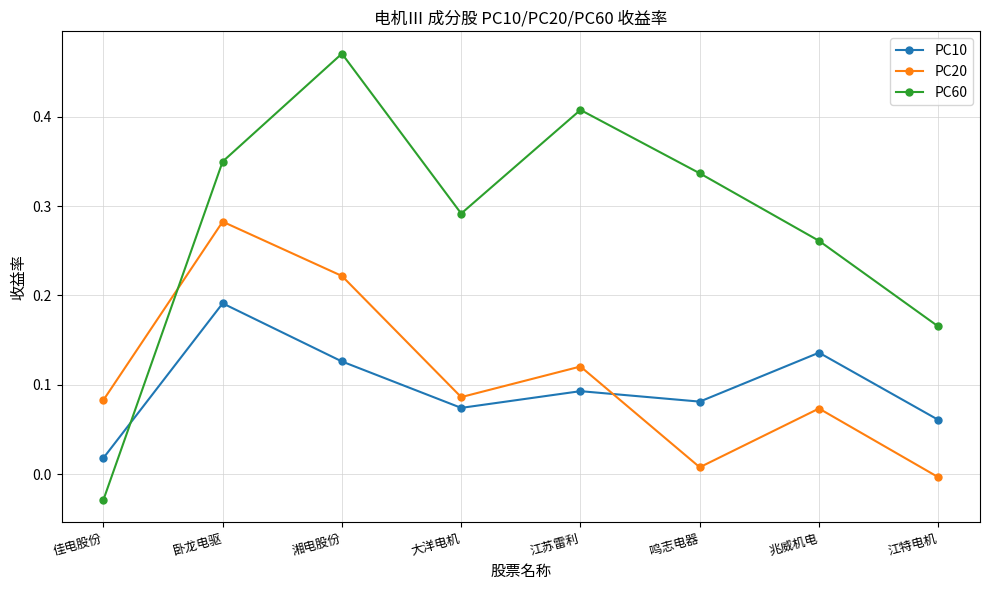

True or false: PC20 has more than 2 points higher than both neighbors.

True